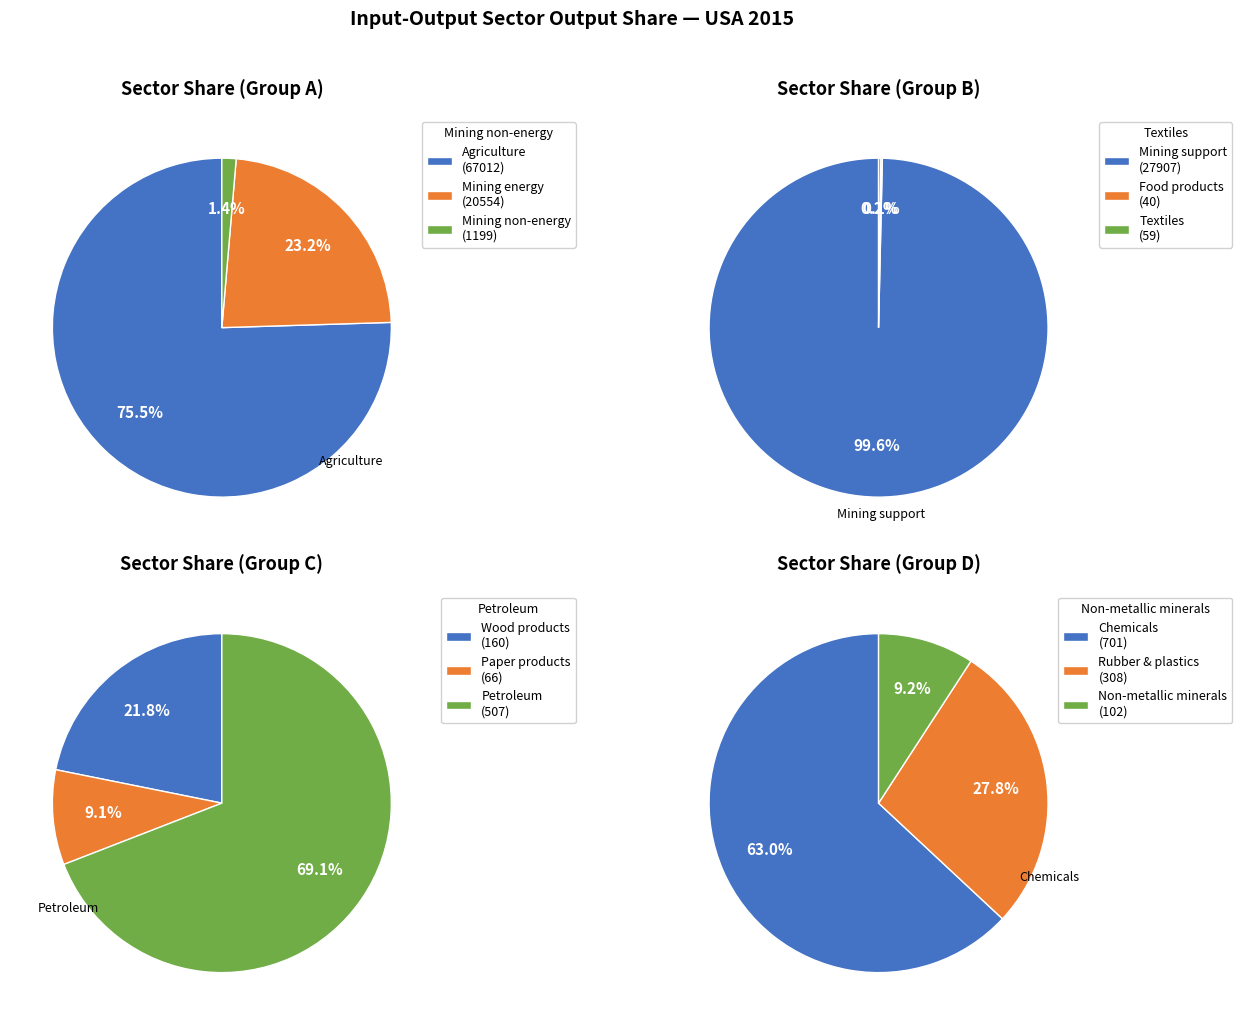

What is the ratio of the value at Chemicals and pharmaceutical products to the value at Rubber and plastics products?

2.3